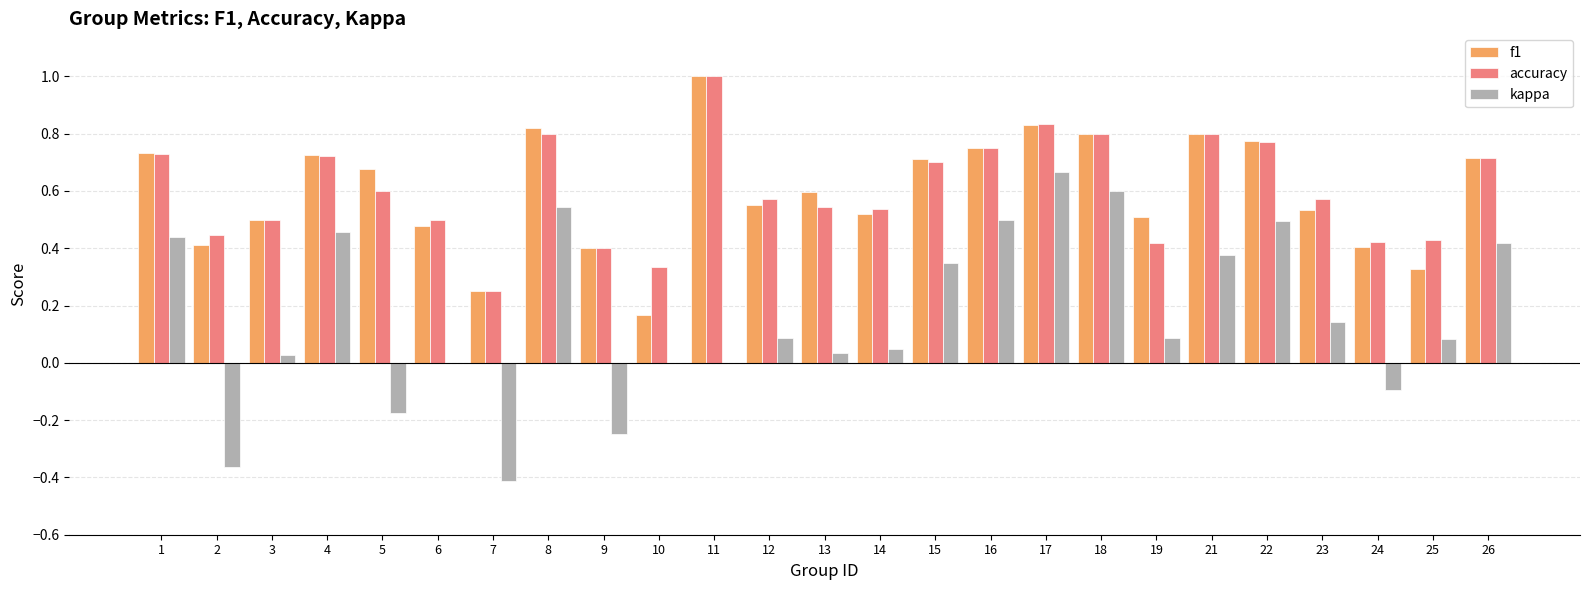

Between 3 and 16, which series saw the biggest shift?

kappa